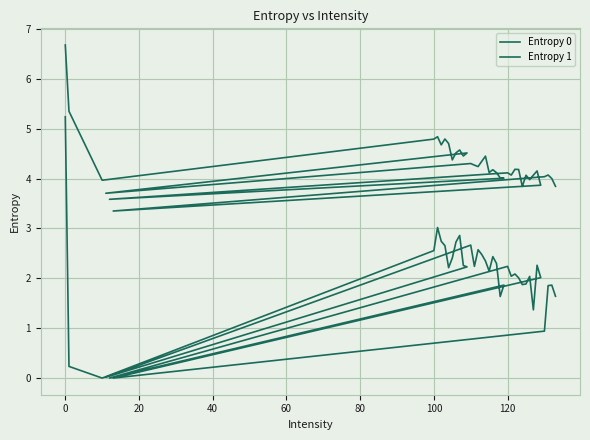

Is this an area chart (filled region under the line)?

No